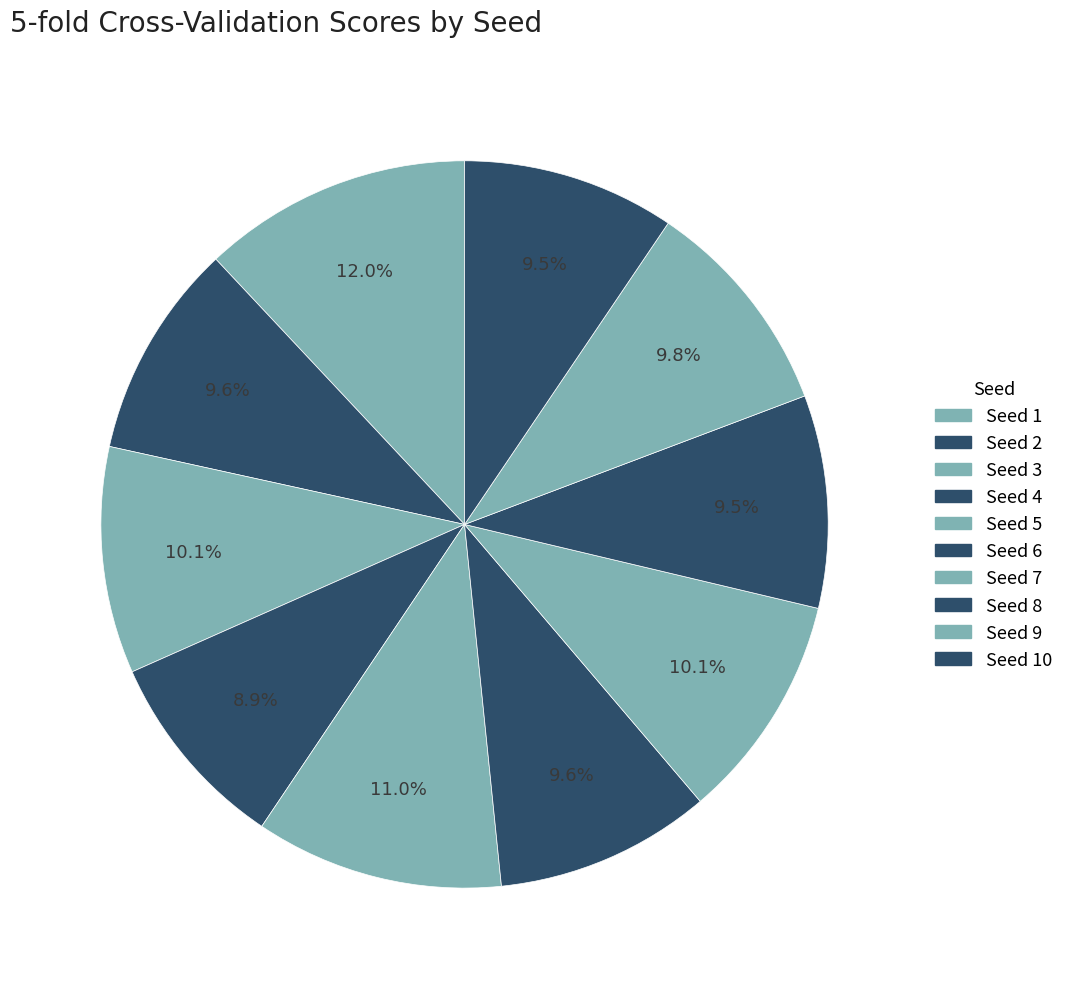

Does any single category account for the majority?

No